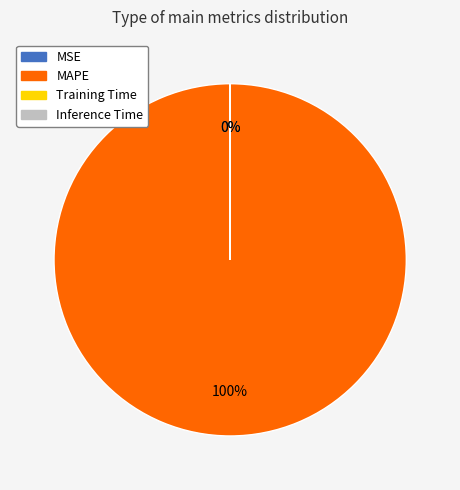

Which category accounts for the majority?

MAPE